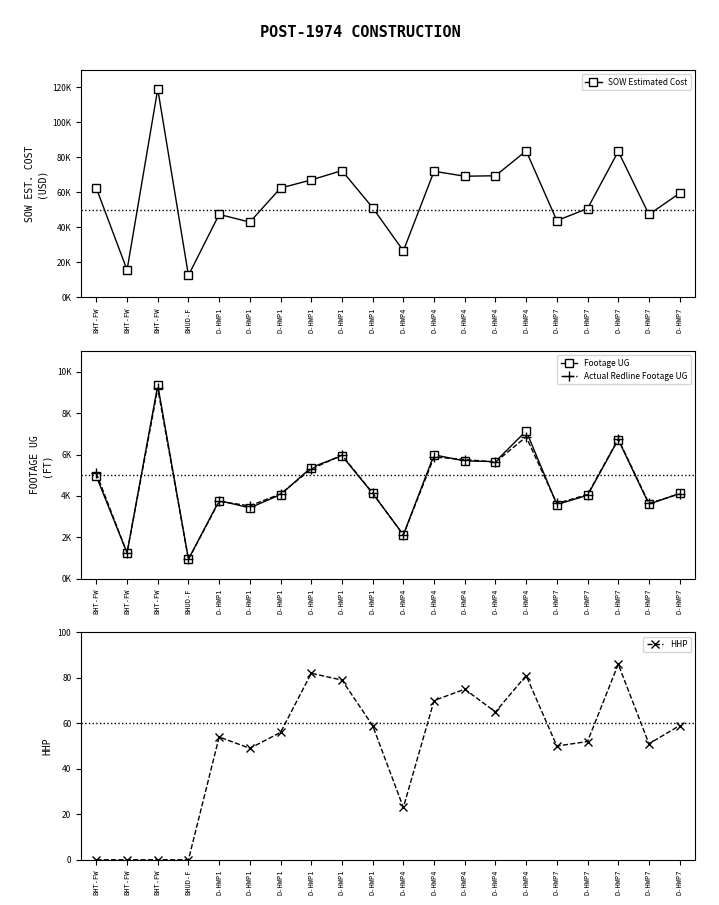

True or false: HHP and Actual Redline Footage UG intersect in this chart.

False